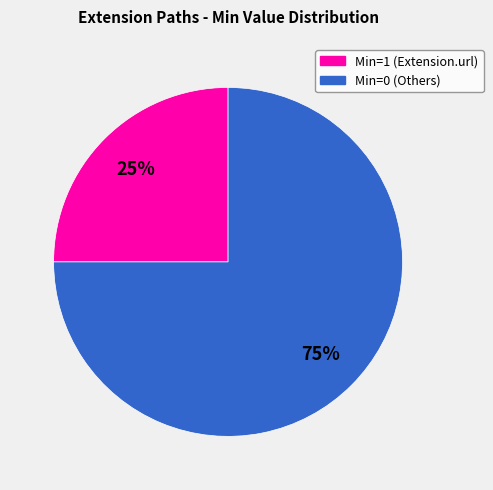

To the nearest percent, what is the average slice percentage?

50%